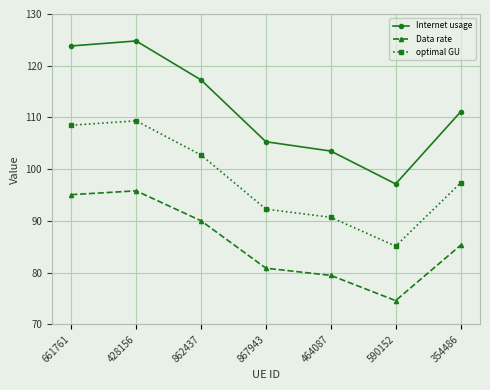

At which label does Data rate first exceed 85?

661761